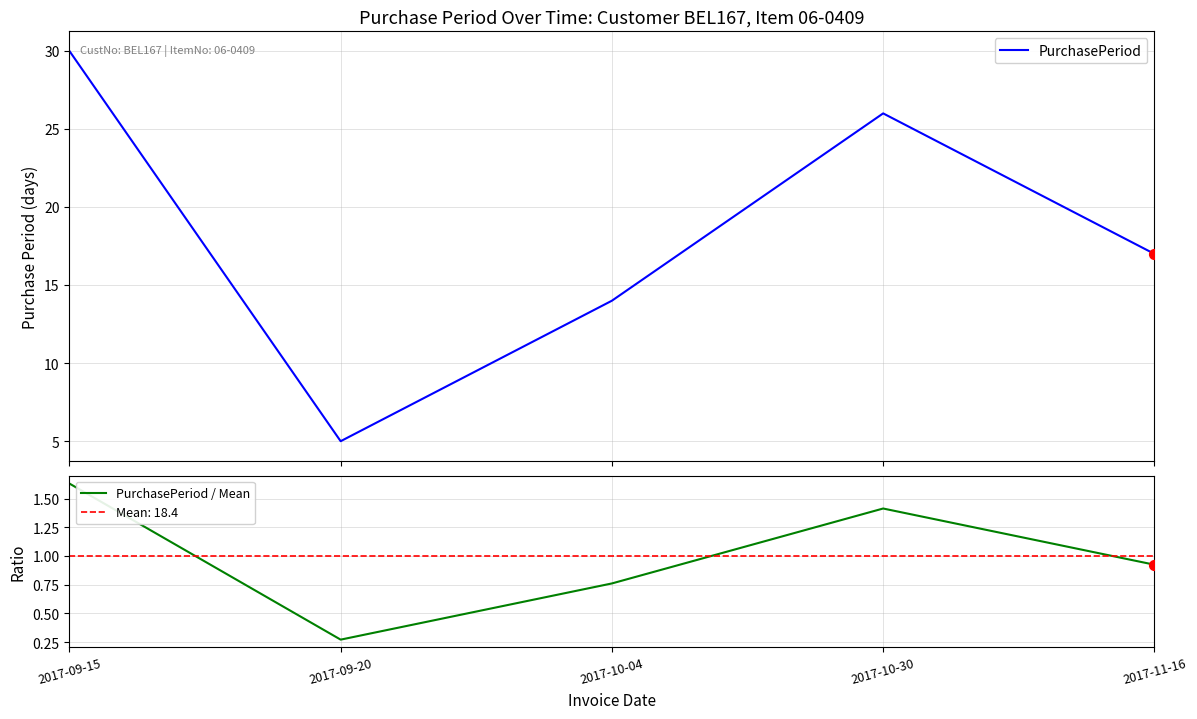

At how many categories does at least one series exceed 15?

3